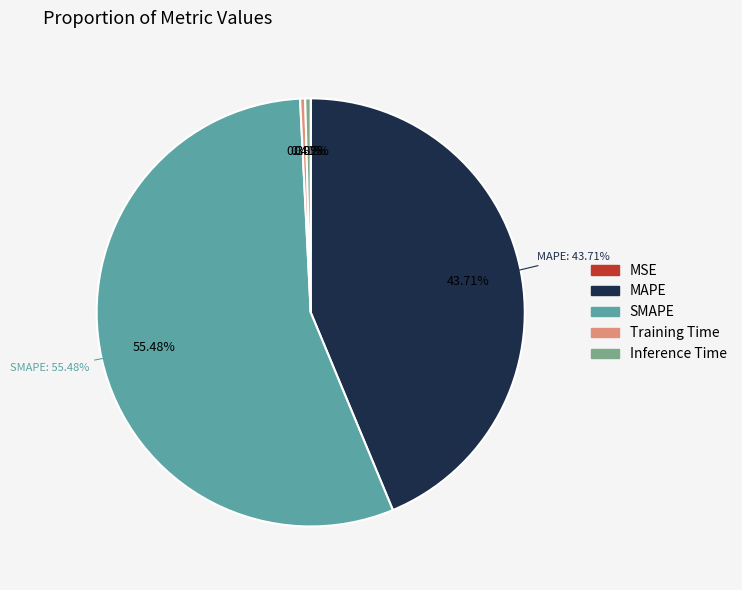

True or false: Inference Time accounts for 1% of the total.

False